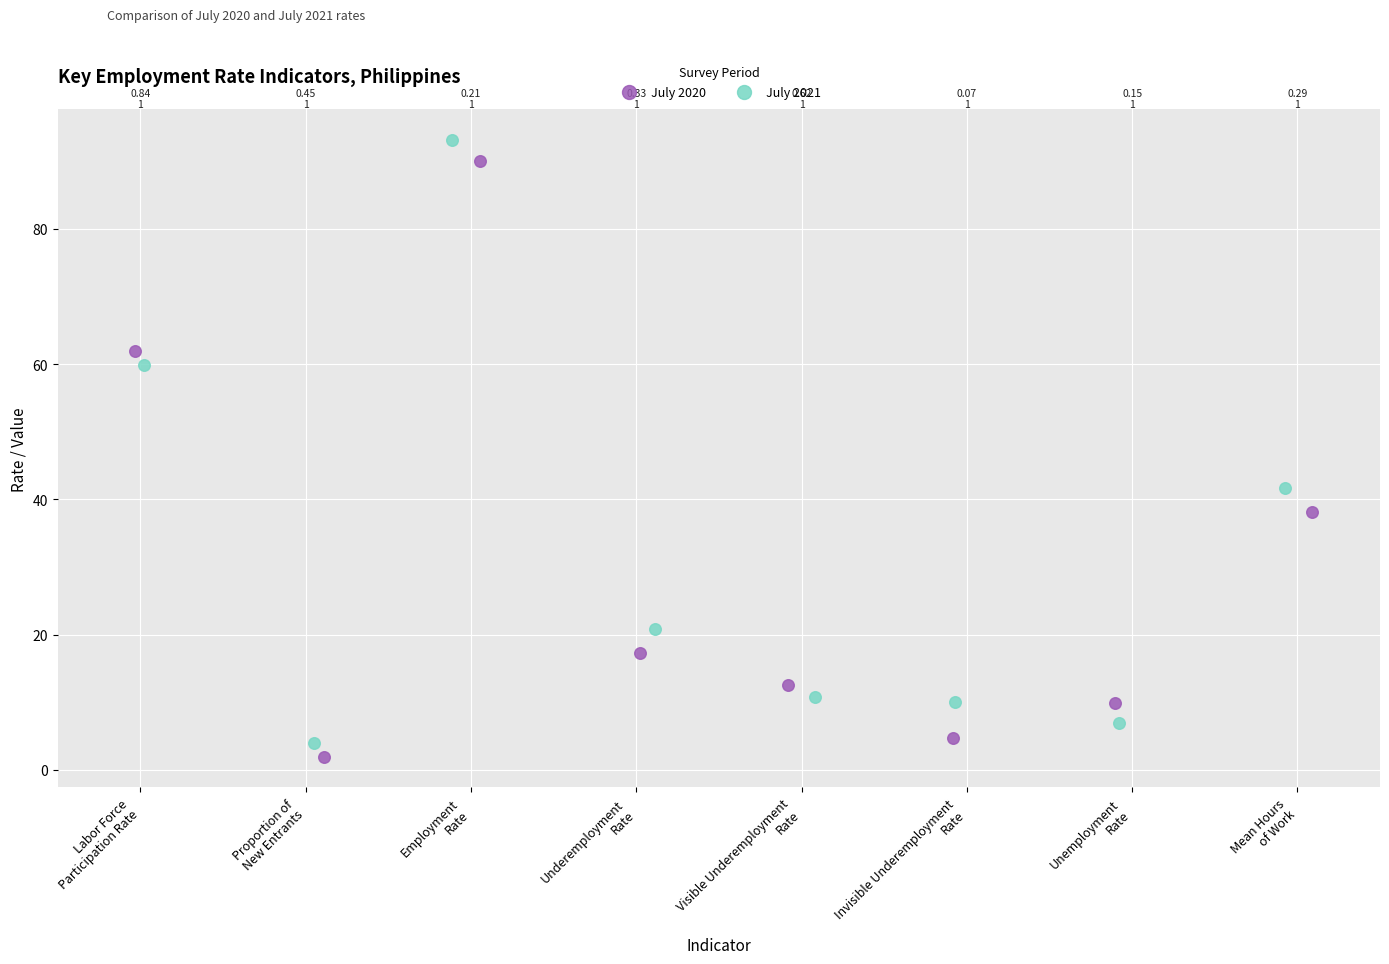

Which series has the largest Y range (max minus min)?

July 2021